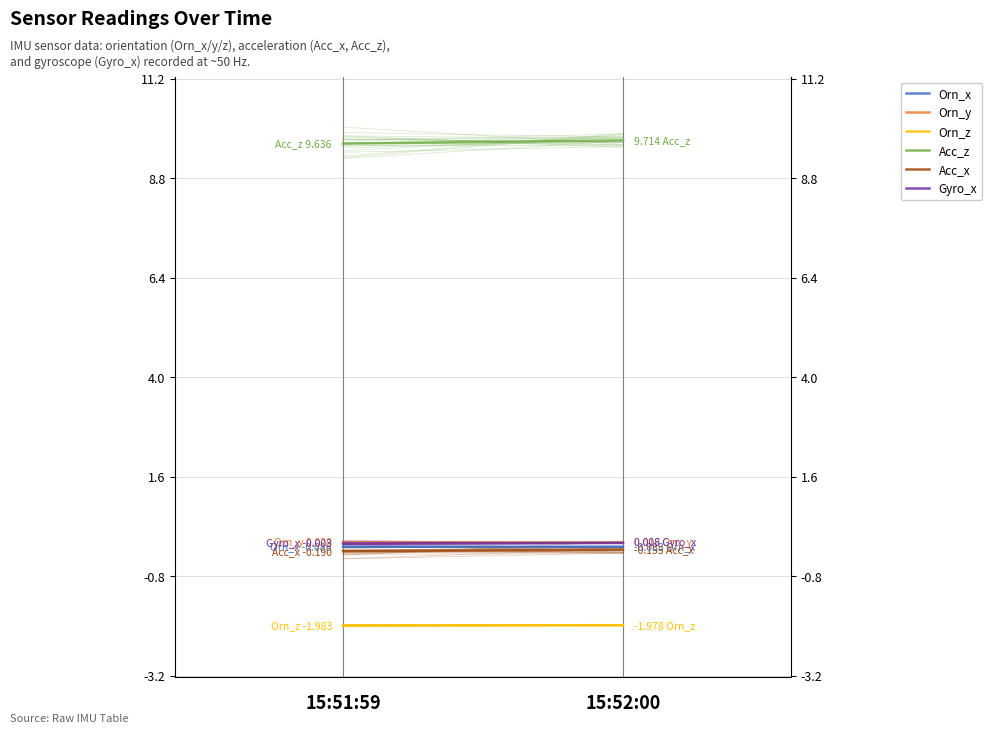

At which category is the sum across all series the highest?

15:52:00